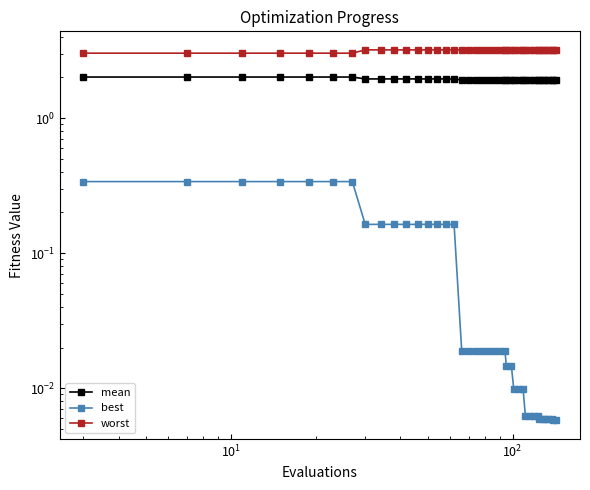

Rank the series by their maximum value, from lowest to highest.

best, mean, worst